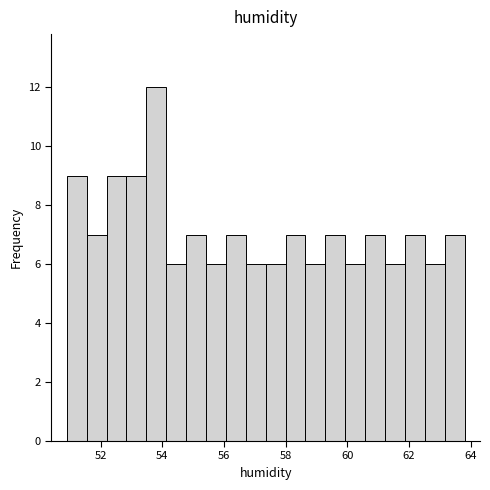

Read against the x-axis, roughly where is the centre of the tallest bar?

53.8